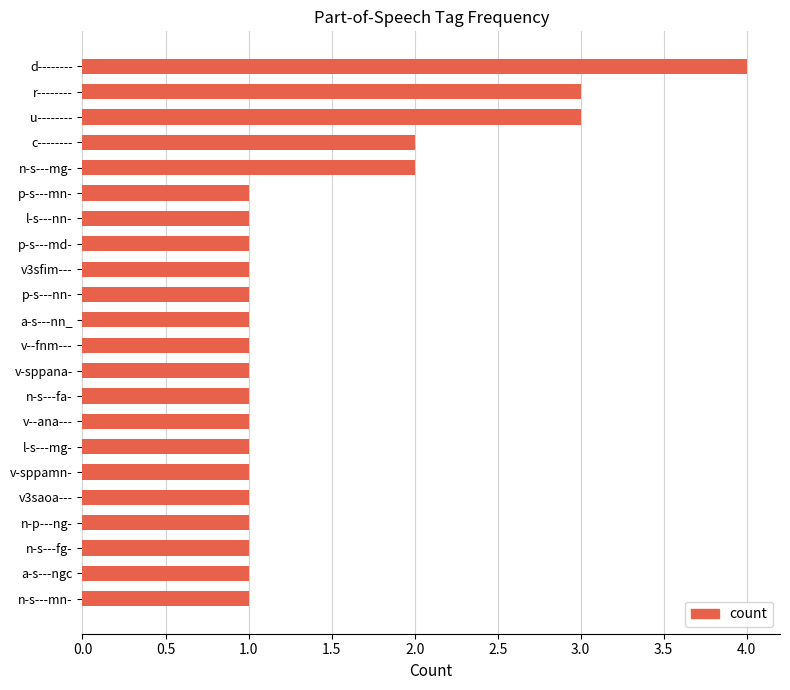

What is the difference between the maximum and minimum values?

3